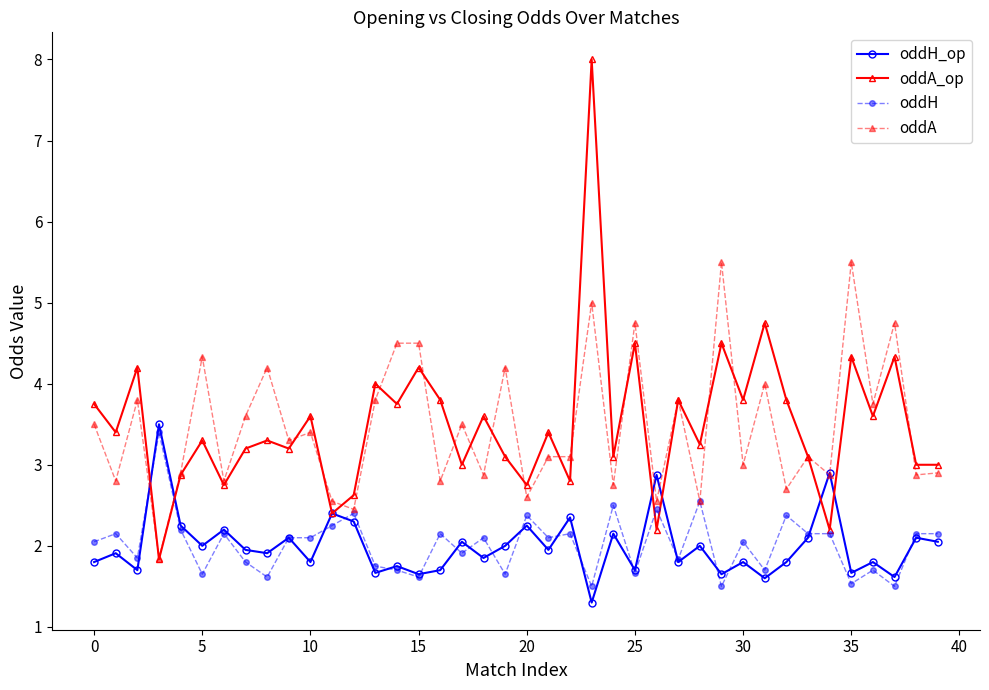

What is the minimum value for oddH?

1.5